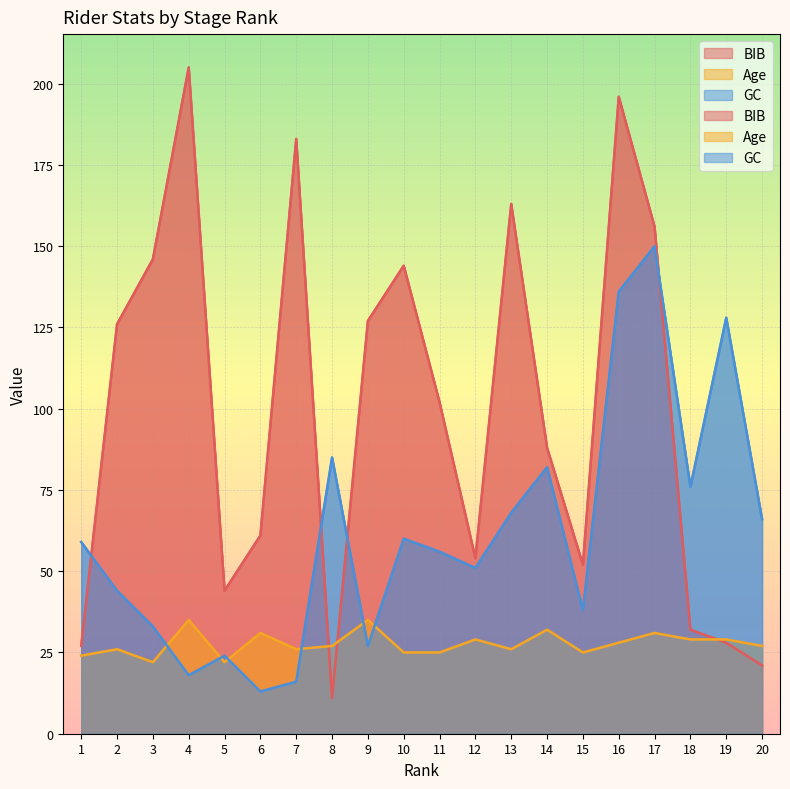

Which series has the widest spread of values?

BIB